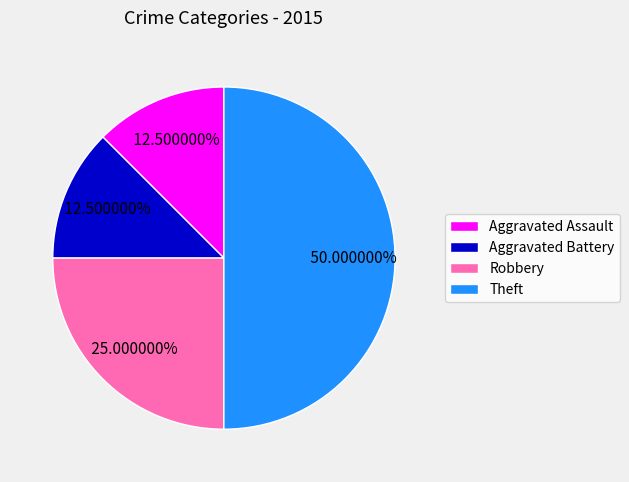

Which category has the biggest portion of the pie?

Theft